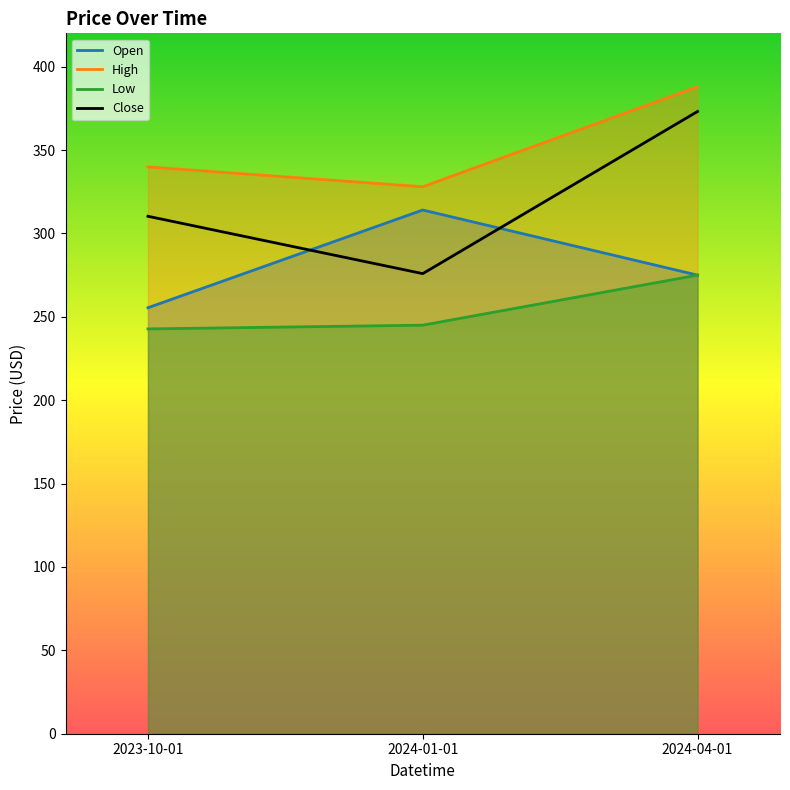

At which label is Low closest to 258?

2024-01-01